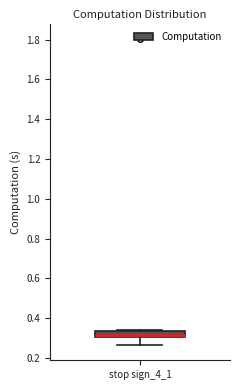

Where is the upper edge of the box for stop sign_4_1 on the y-axis? The values are not printed on the chart, so give them approximately, as read against the axis.

0.34